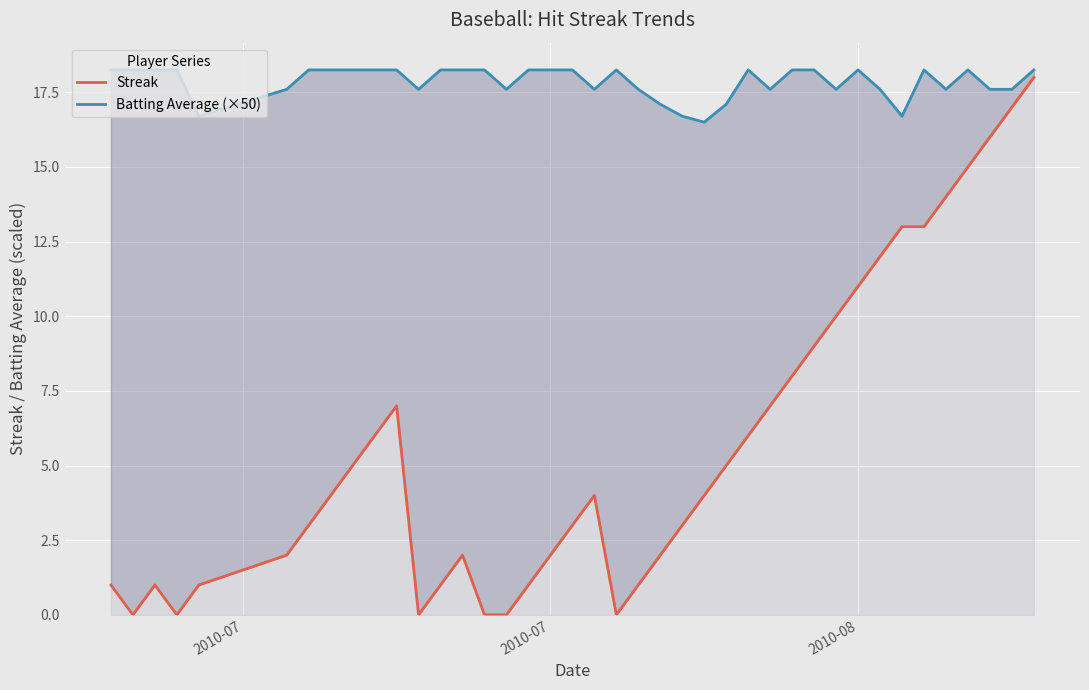

Where is the first local minimum for Streak?

2010-07